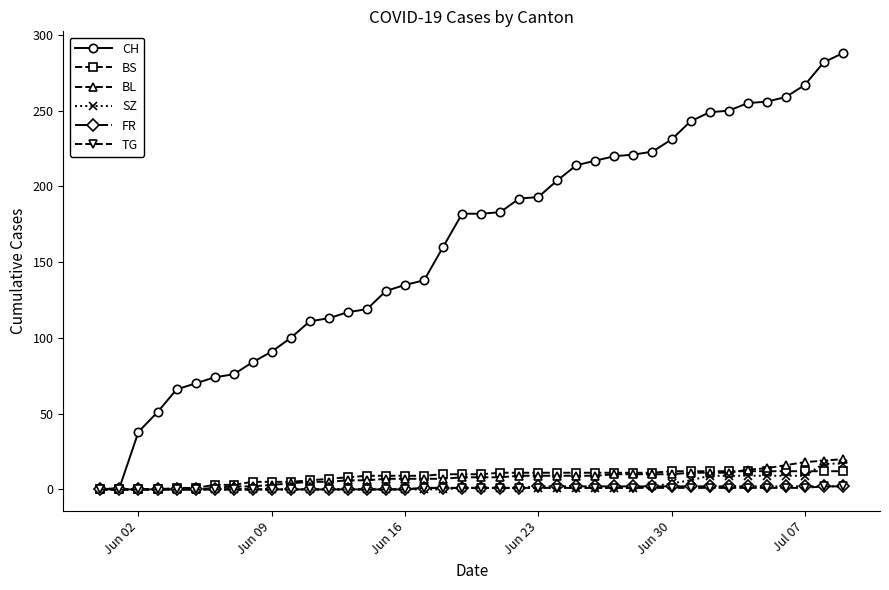

Which series has the largest range (max minus min)?

CH